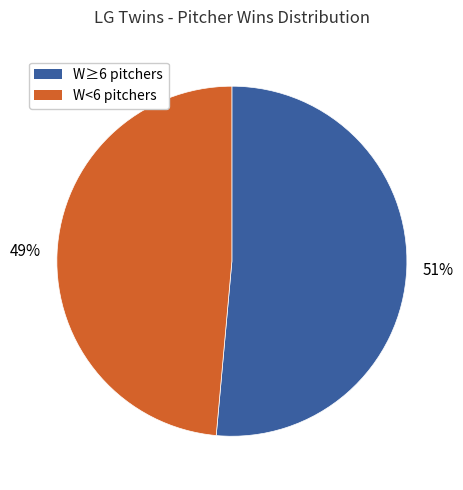

Is there a majority slice in this chart?

Yes